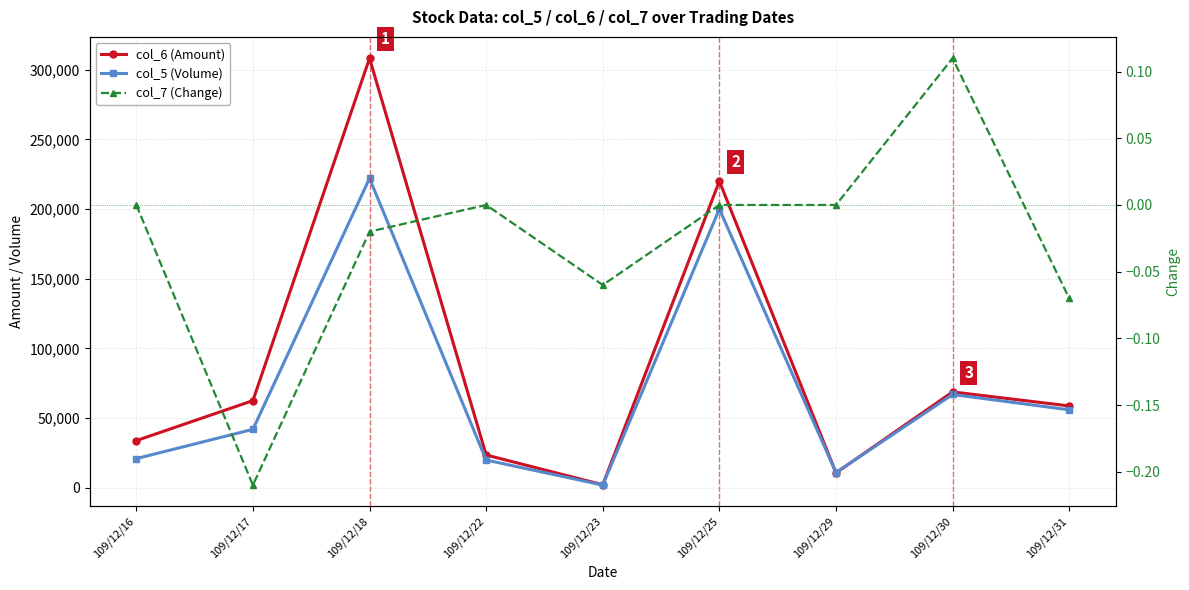

What is the value of the col_7 (Change) point at the 8th from the left?

0.1